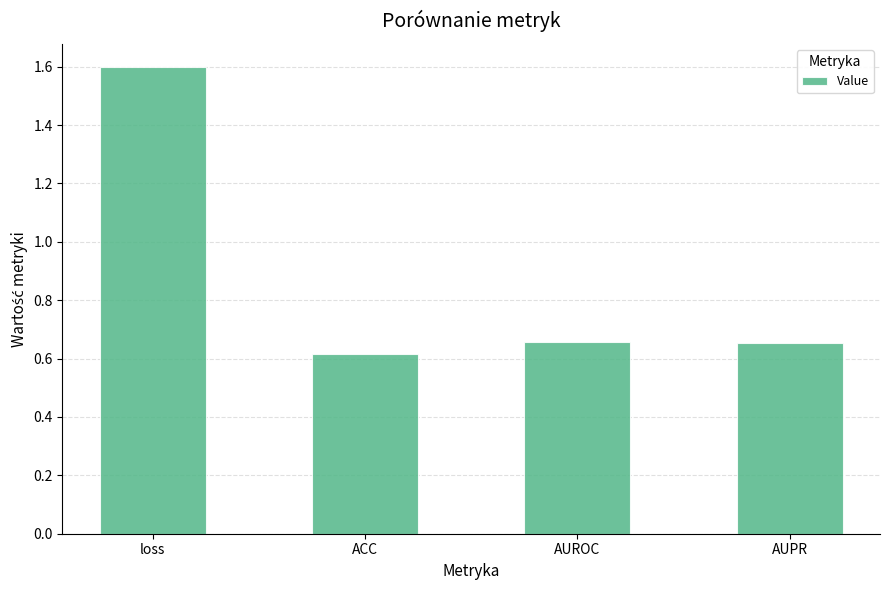

What is the label of the 1st bar from the left?

loss